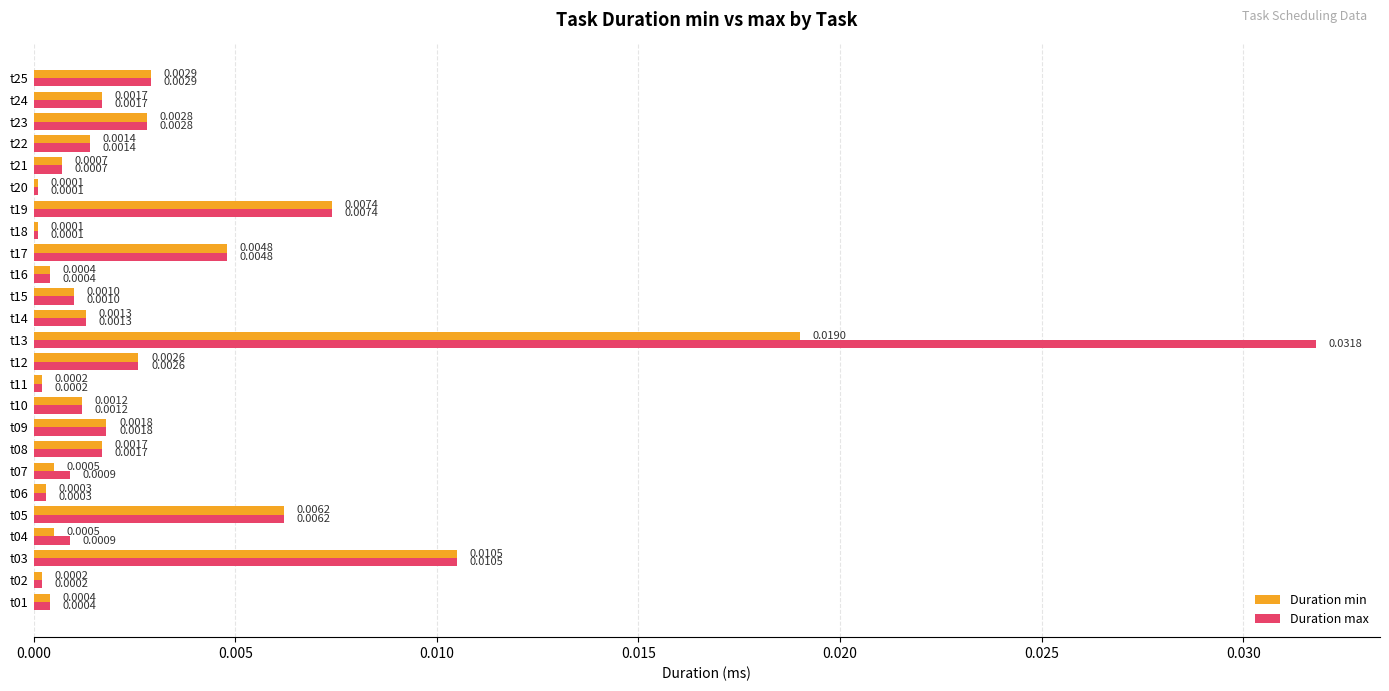

Is the value of Duration min at t19 greater than the value of Duration max at t08?

Yes